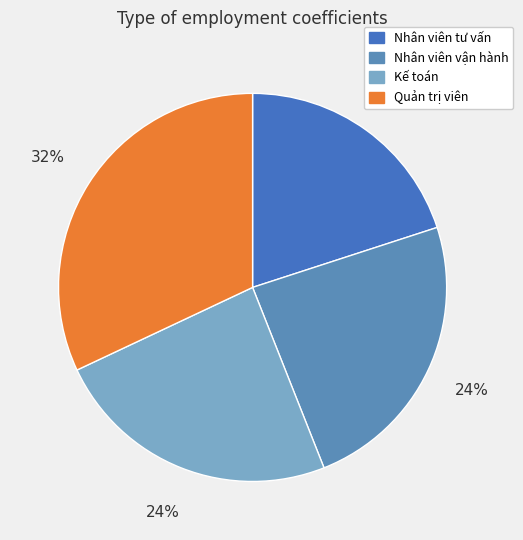

The Quản trị viên slice represents 20% of the pie. True or false?

False